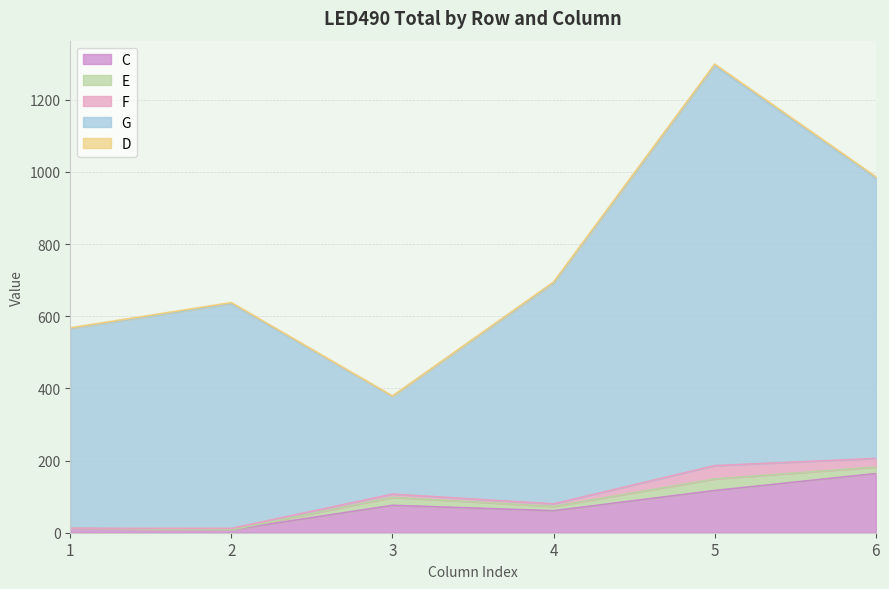

True or false: C and F cross at least once.

False